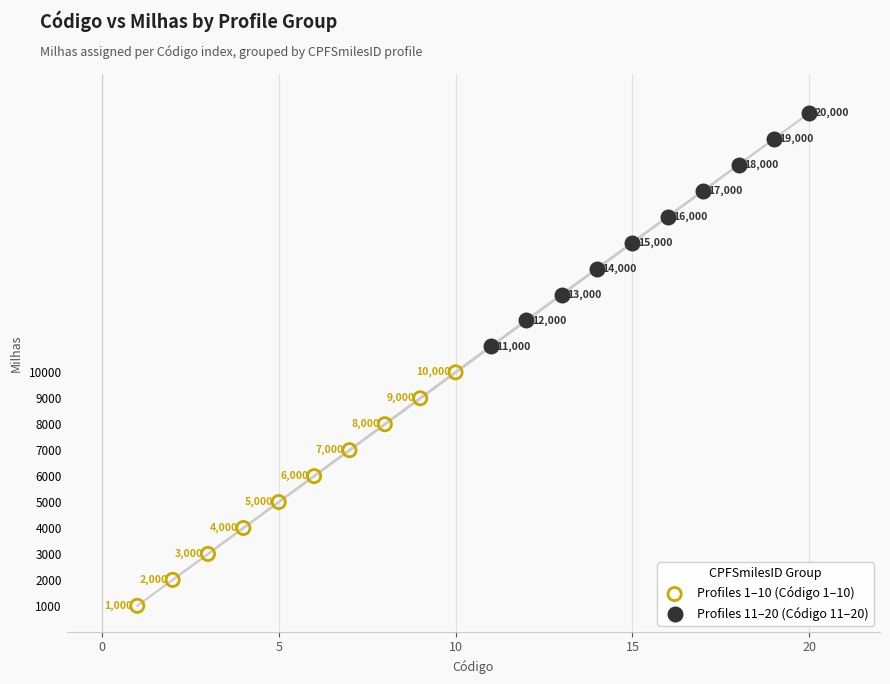

Which series contains the lowest Y value?

Profiles 1–10 (Código 1–10)